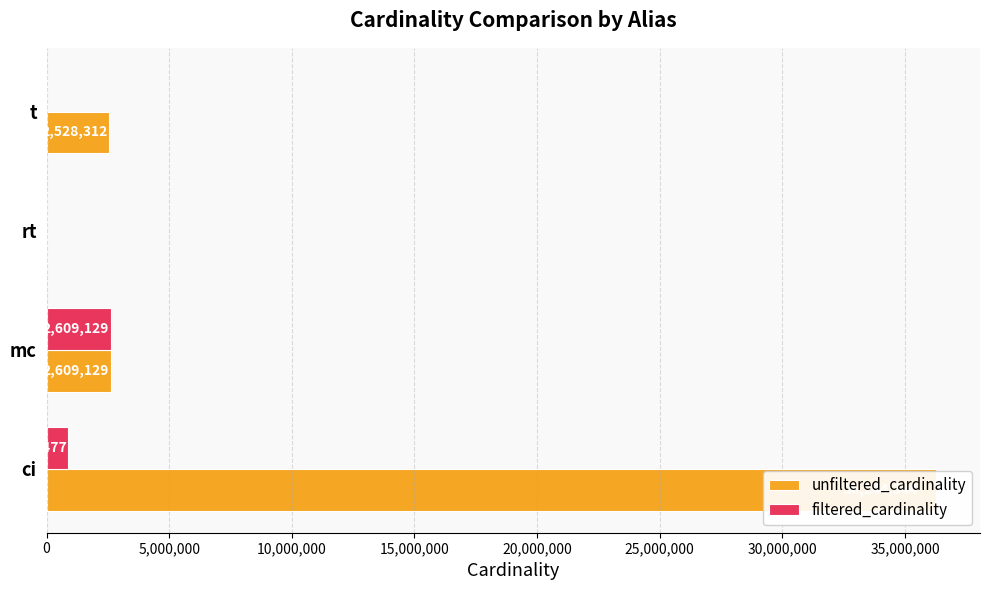

What is the value of the filtered_cardinality bar at the 2nd from the left?

2609129